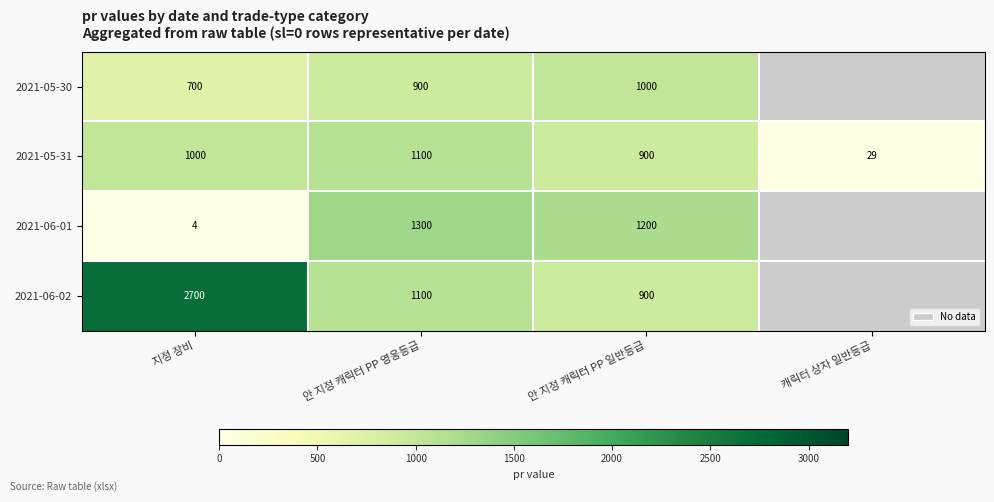

Between 지정 장비 and 안 지정 캐릭터 PP 일반등급, which series saw the biggest shift?

2021-06-02